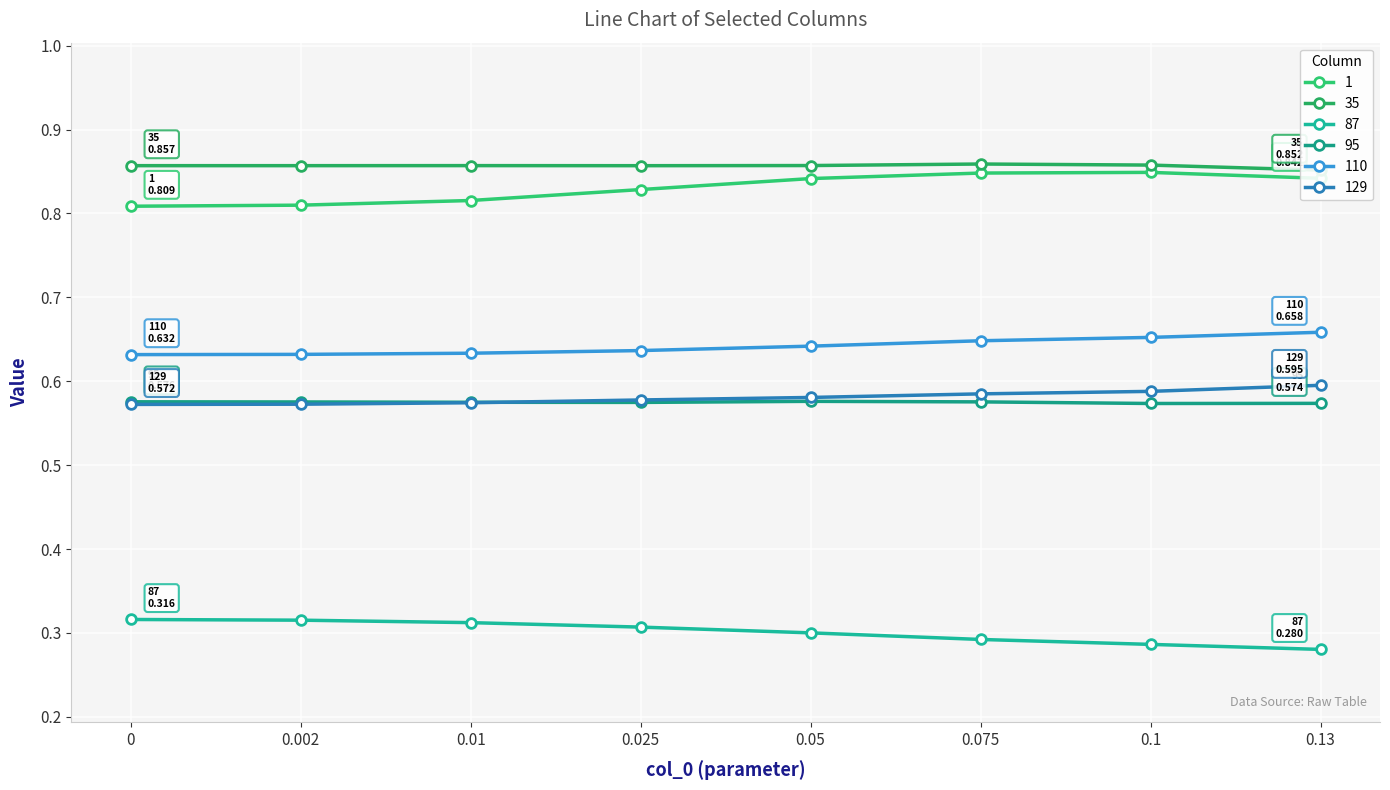

What is the minimum value shown in the chart?

0.3